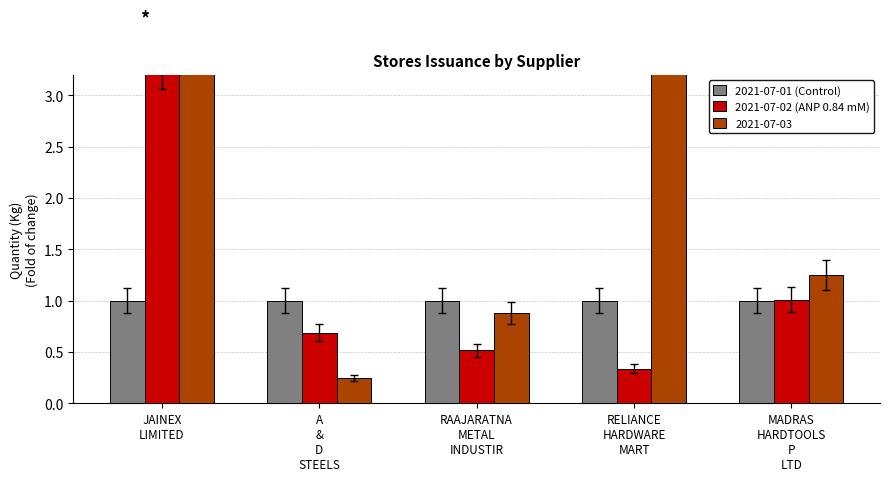

How many groups of bars are there?

5